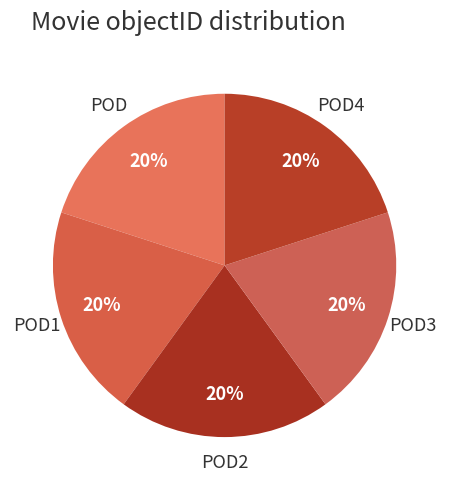

How many segments does this pie chart have?

5